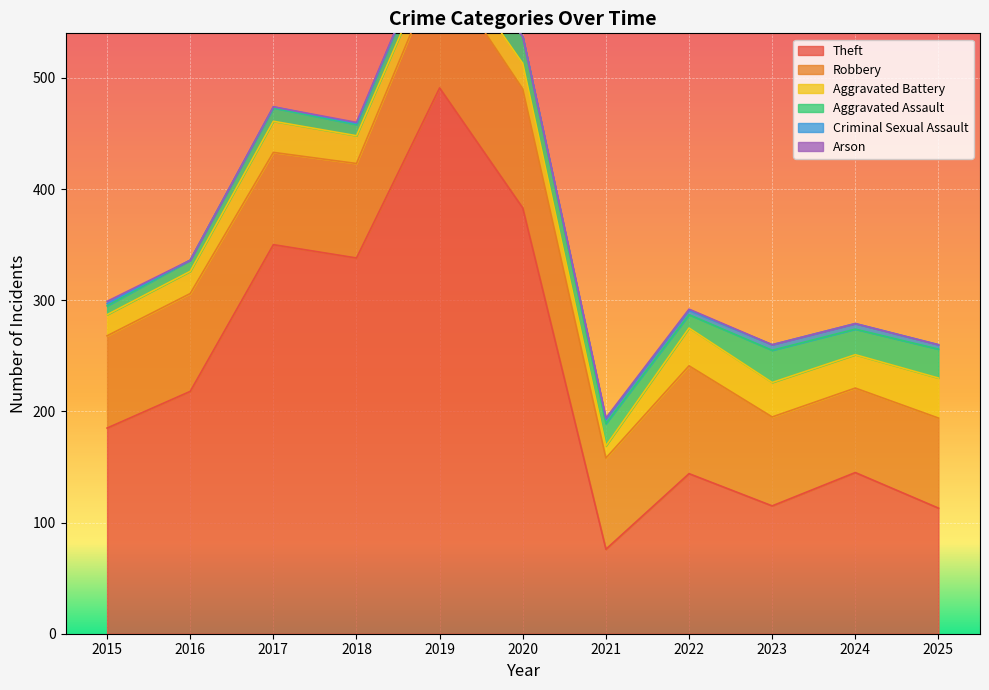

What is the maximum value for Arson?

2